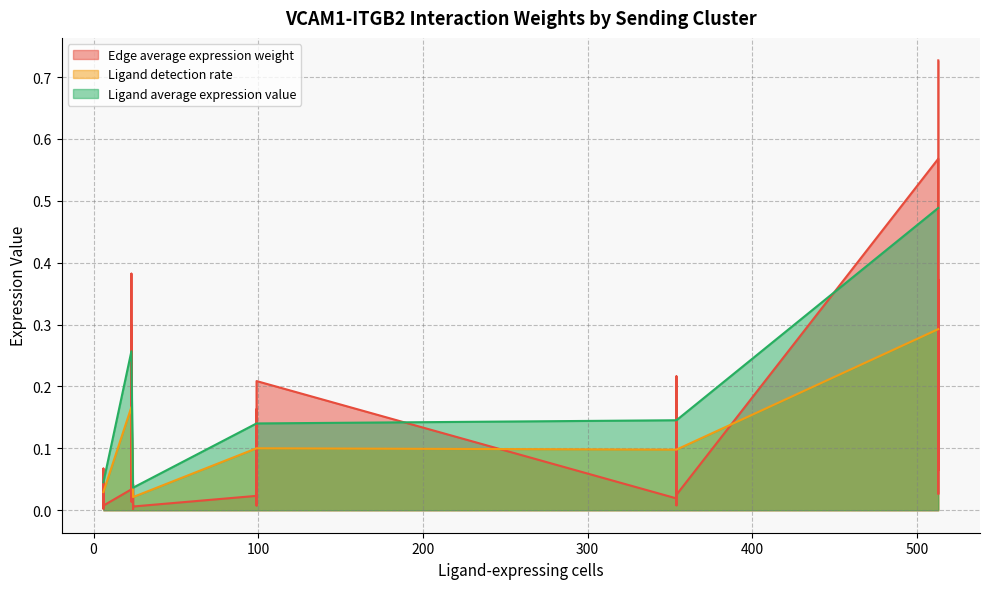

Does the chart display data point markers on the line(s)?

No